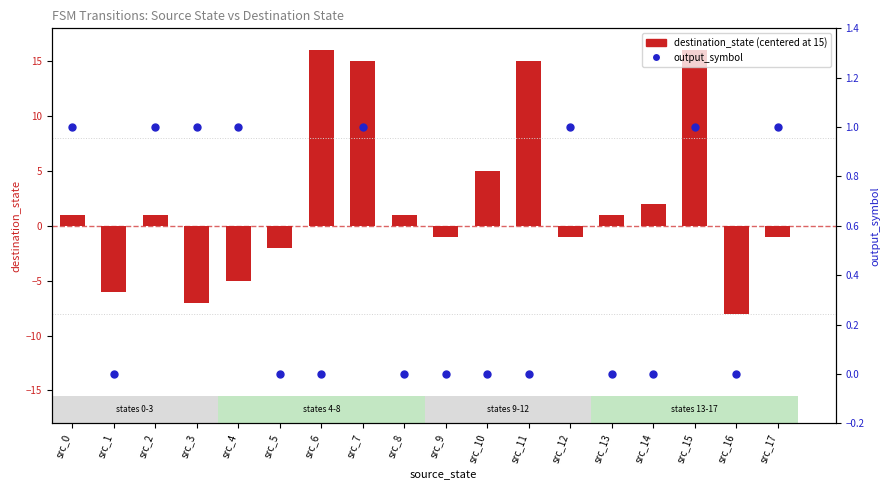

Which series has the largest total across all categories?

destination_state (centered)